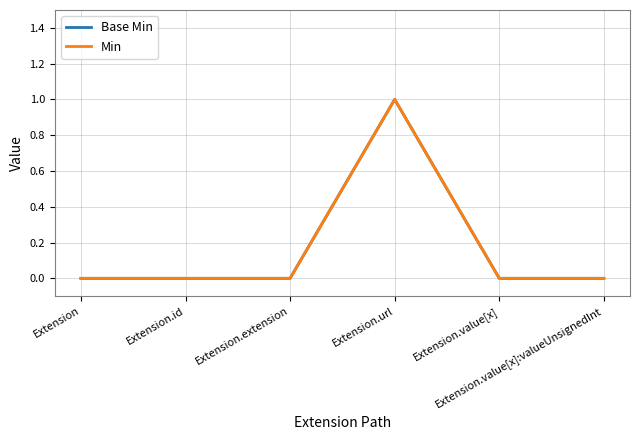

What is the difference between the maximum and minimum values in the Base Min series?

1